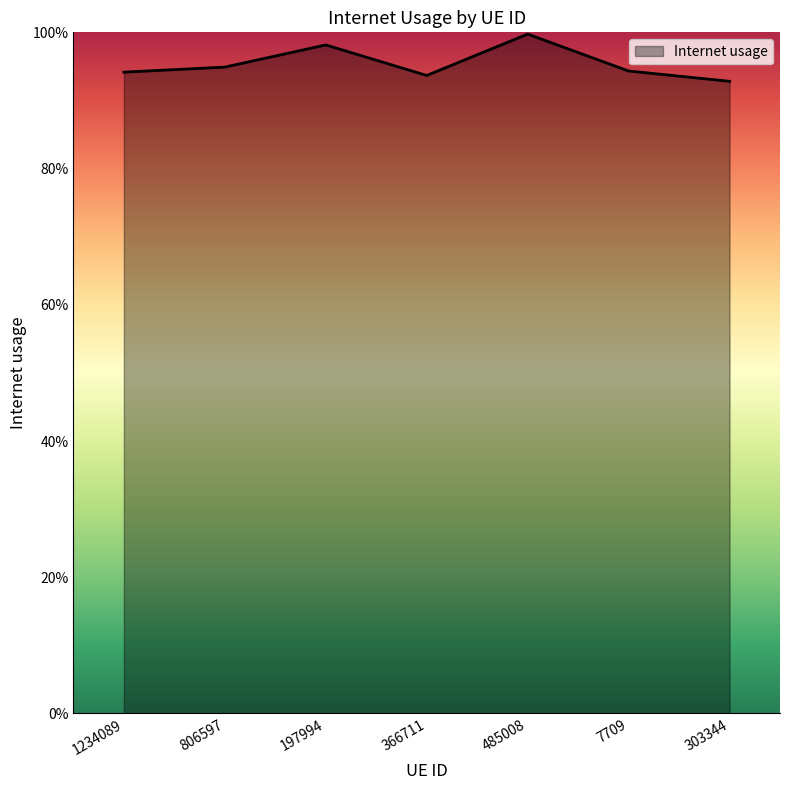

How many interior local valleys (lower than both neighbors) does the data have?

1